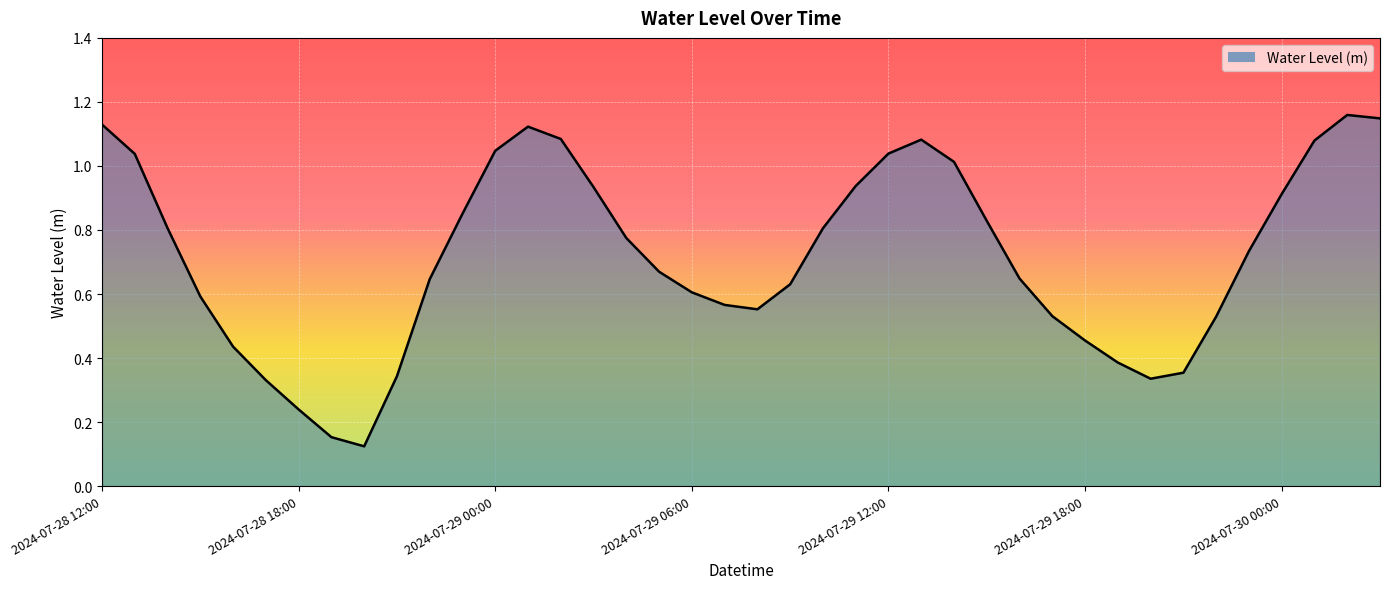

How many lines are shown in the chart?

1